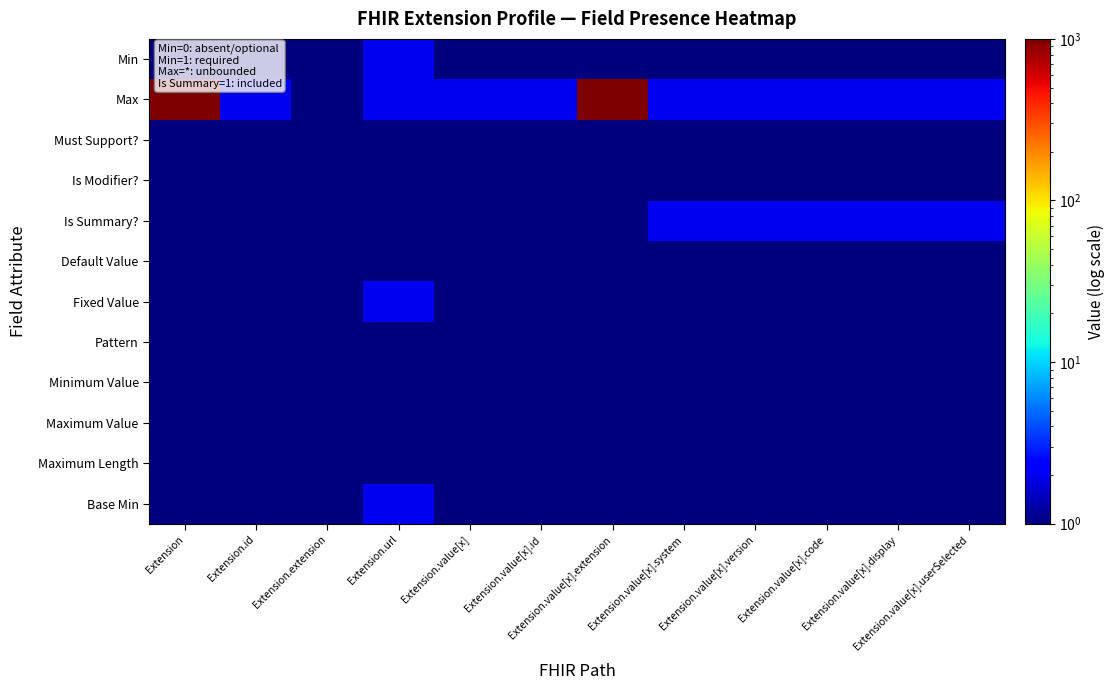

Reading left to right, list all the values displayed in this chart.

Min: Extension=1	Extension.id=1	Extension.extension=1	Extension.url=2	Extension.value[x]=1	Extension.value[x].id=1	Extension.value[x].extension=1	Extension.value[x].system=1	Extension.value[x].version=1	Extension.value[x].code=1	Extension.value[x].display=1	Extension.value[x].userSelected=1
Max: Extension=1000	Extension.id=2	Extension.extension=1	Extension.url=2	Extension.value[x]=2	Extension.value[x].id=2	Extension.value[x].extension=1000	Extension.value[x].system=2	Extension.value[x].version=2	Extension.value[x].code=2	Extension.value[x].display=2	Extension.value[x].userSelected=2
Must Support?: Extension=1	Extension.id=1	Extension.extension=1	Extension.url=1	Extension.value[x]=1	Extension.value[x].id=1	Extension.value[x].extension=1	Extension.value[x].system=1	Extension.value[x].version=1	Extension.value[x].code=1	Extension.value[x].display=1	Extension.value[x].userSelected=1
Is Modifier?: Extension=1	Extension.id=1	Extension.extension=1	Extension.url=1	Extension.value[x]=1	Extension.value[x].id=1	Extension.value[x].extension=1	Extension.value[x].system=1	Extension.value[x].version=1	Extension.value[x].code=1	Extension.value[x].display=1	Extension.value[x].userSelected=1
Is Summary?: Extension=1	Extension.id=1	Extension.extension=1	Extension.url=1	Extension.value[x]=1	Extension.value[x].id=1	Extension.value[x].extension=1	Extension.value[x].system=2	Extension.value[x].version=2	Extension.value[x].code=2	Extension.value[x].display=2	Extension.value[x].userSelected=2
Default Value: Extension=1	Extension.id=1	Extension.extension=1	Extension.url=1	Extension.value[x]=1	Extension.value[x].id=1	Extension.value[x].extension=1	Extension.value[x].system=1	Extension.value[x].version=1	Extension.value[x].code=1	Extension.value[x].display=1	Extension.value[x].userSelected=1
Fixed Value: Extension=1	Extension.id=1	Extension.extension=1	Extension.url=2	Extension.value[x]=1	Extension.value[x].id=1	Extension.value[x].extension=1	Extension.value[x].system=1	Extension.value[x].version=1	Extension.value[x].code=1	Extension.value[x].display=1	Extension.value[x].userSelected=1
Pattern: Extension=1	Extension.id=1	Extension.extension=1	Extension.url=1	Extension.value[x]=1	Extension.value[x].id=1	Extension.value[x].extension=1	Extension.value[x].system=1	Extension.value[x].version=1	Extension.value[x].code=1	Extension.value[x].display=1	Extension.value[x].userSelected=1
Minimum Value: Extension=1	Extension.id=1	Extension.extension=1	Extension.url=1	Extension.value[x]=1	Extension.value[x].id=1	Extension.value[x].extension=1	Extension.value[x].system=1	Extension.value[x].version=1	Extension.value[x].code=1	Extension.value[x].display=1	Extension.value[x].userSelected=1
Maximum Value: Extension=1	Extension.id=1	Extension.extension=1	Extension.url=1	Extension.value[x]=1	Extension.value[x].id=1	Extension.value[x].extension=1	Extension.value[x].system=1	Extension.value[x].version=1	Extension.value[x].code=1	Extension.value[x].display=1	Extension.value[x].userSelected=1
Maximum Length: Extension=1	Extension.id=1	Extension.extension=1	Extension.url=1	Extension.value[x]=1	Extension.value[x].id=1	Extension.value[x].extension=1	Extension.value[x].system=1	Extension.value[x].version=1	Extension.value[x].code=1	Extension.value[x].display=1	Extension.value[x].userSelected=1
Base Min: Extension=1	Extension.id=1	Extension.extension=1	Extension.url=2	Extension.value[x]=1	Extension.value[x].id=1	Extension.value[x].extension=1	Extension.value[x].system=1	Extension.value[x].version=1	Extension.value[x].code=1	Extension.value[x].display=1	Extension.value[x].userSelected=1